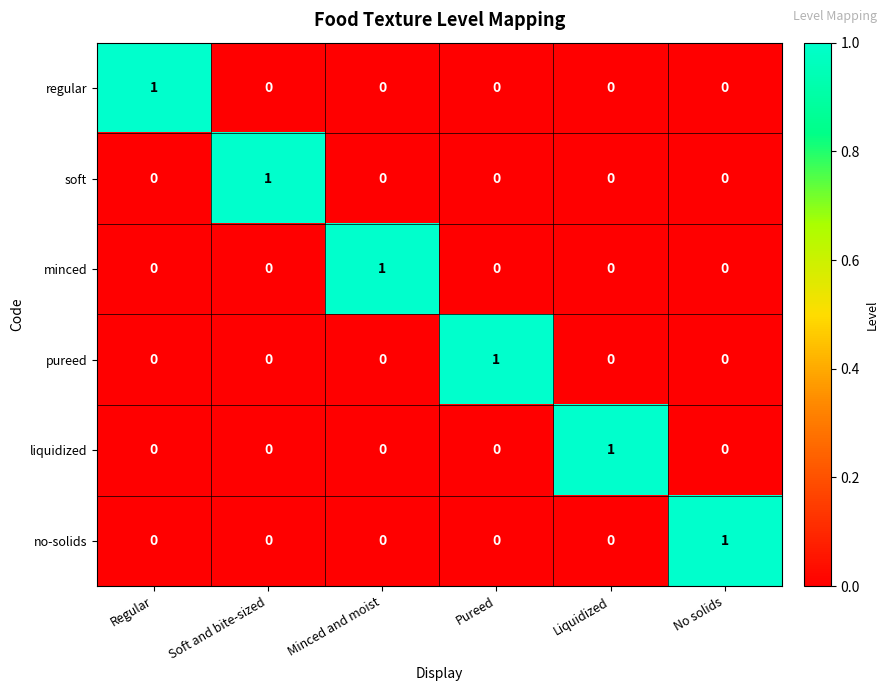

Is the value of minced at Minced and moist greater than the value of no-solids at Regular?

Yes